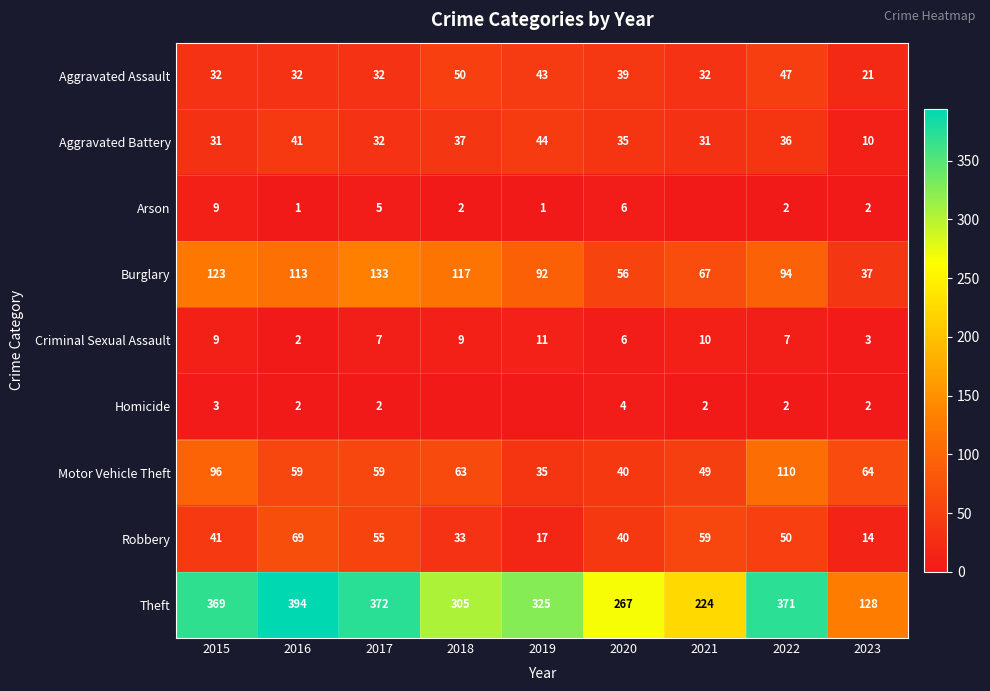

True or false: Robbery has a value of 36 at 2021.

False